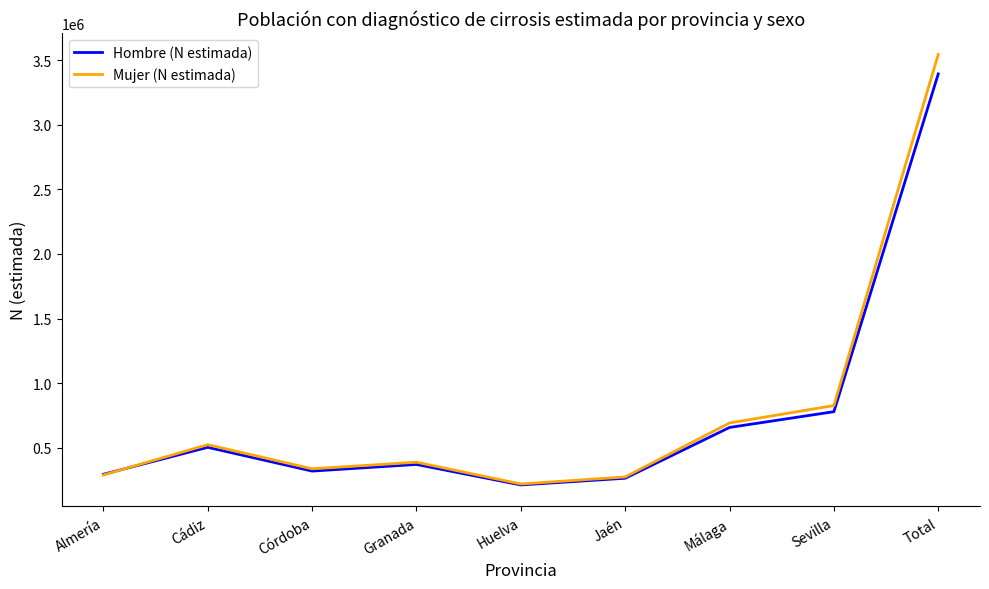

What is the spread (max minus min) of values at Total?

150192